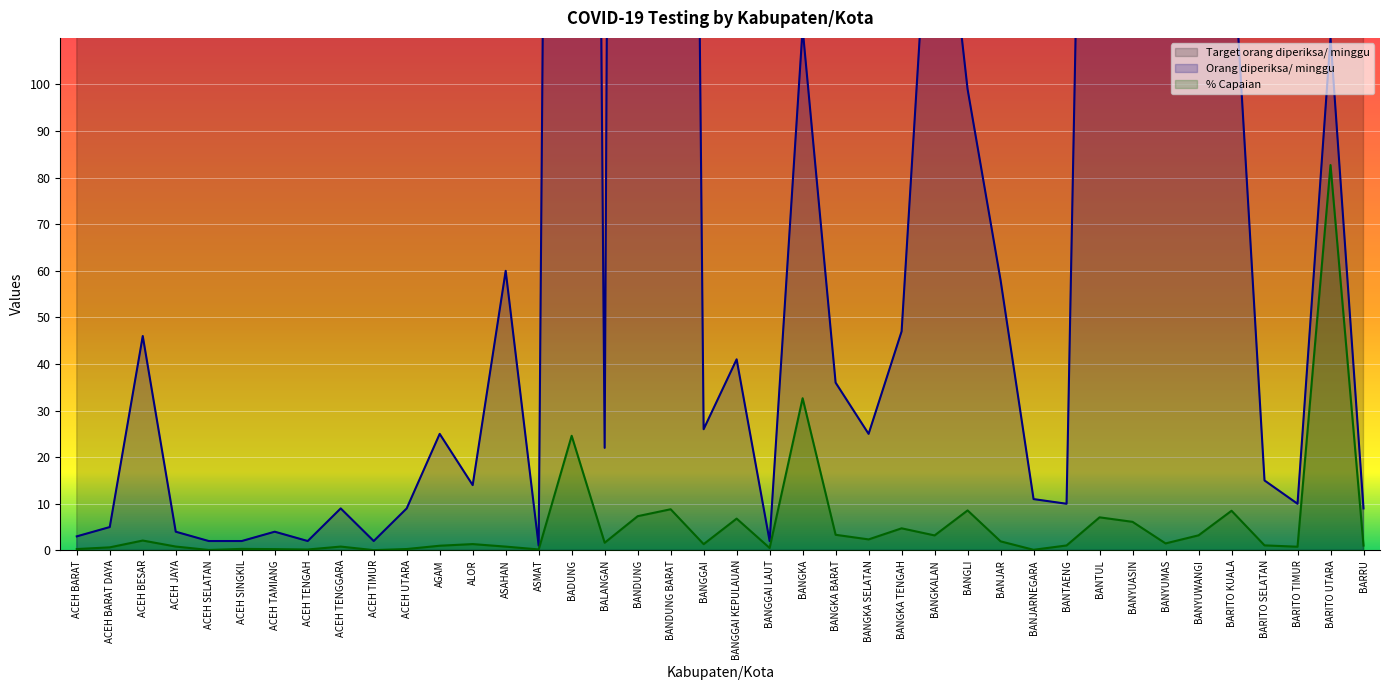

At ACEH TENGGARA, list the series in order from smallest to largest.

% Capaian, Orang diperiksa/ minggu, Target orang diperiksa/ minggu